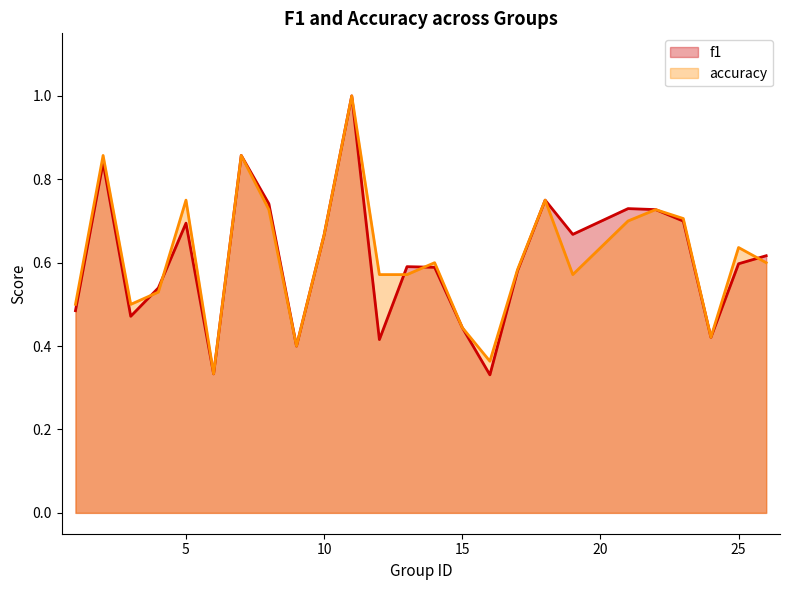

At which category does f1 reach its first local valley?

3